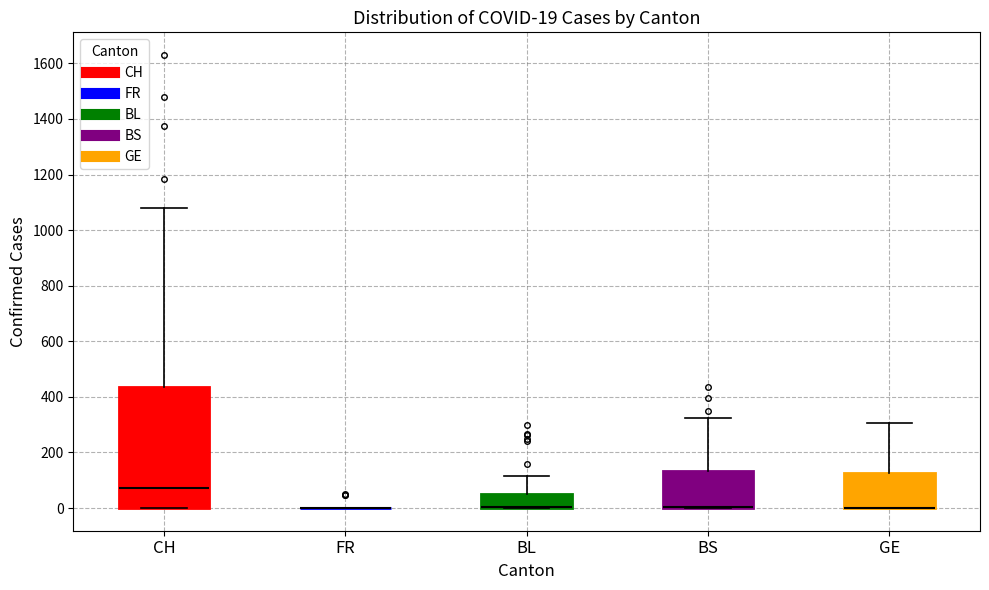

Comparing the boxes themselves (not the whiskers), which one is the tallest?

CH